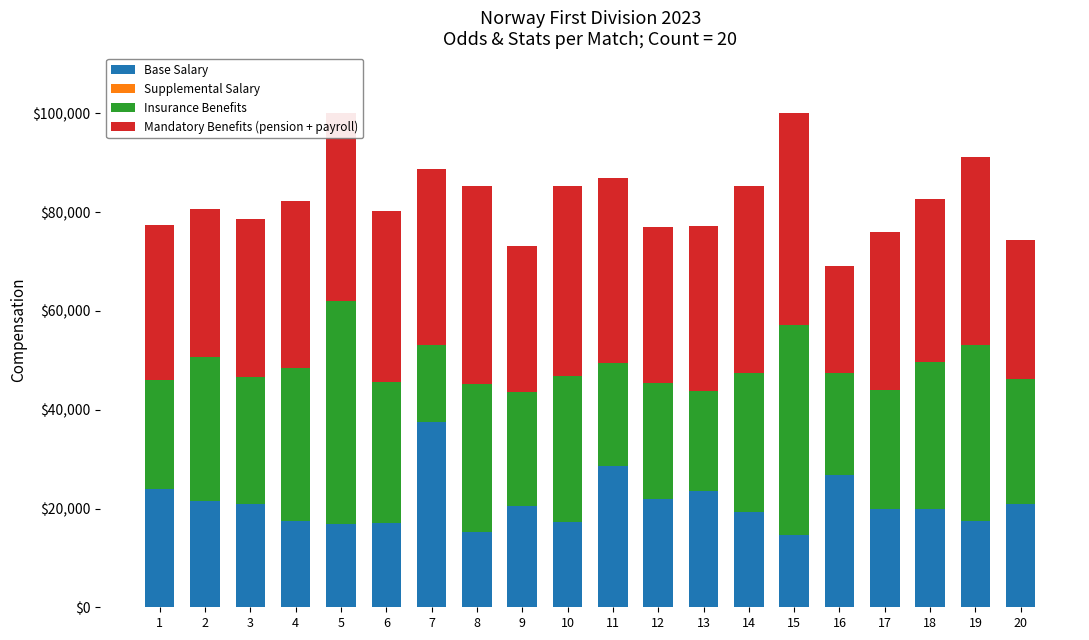

What is the lowest value of the Base Salary series?

14700